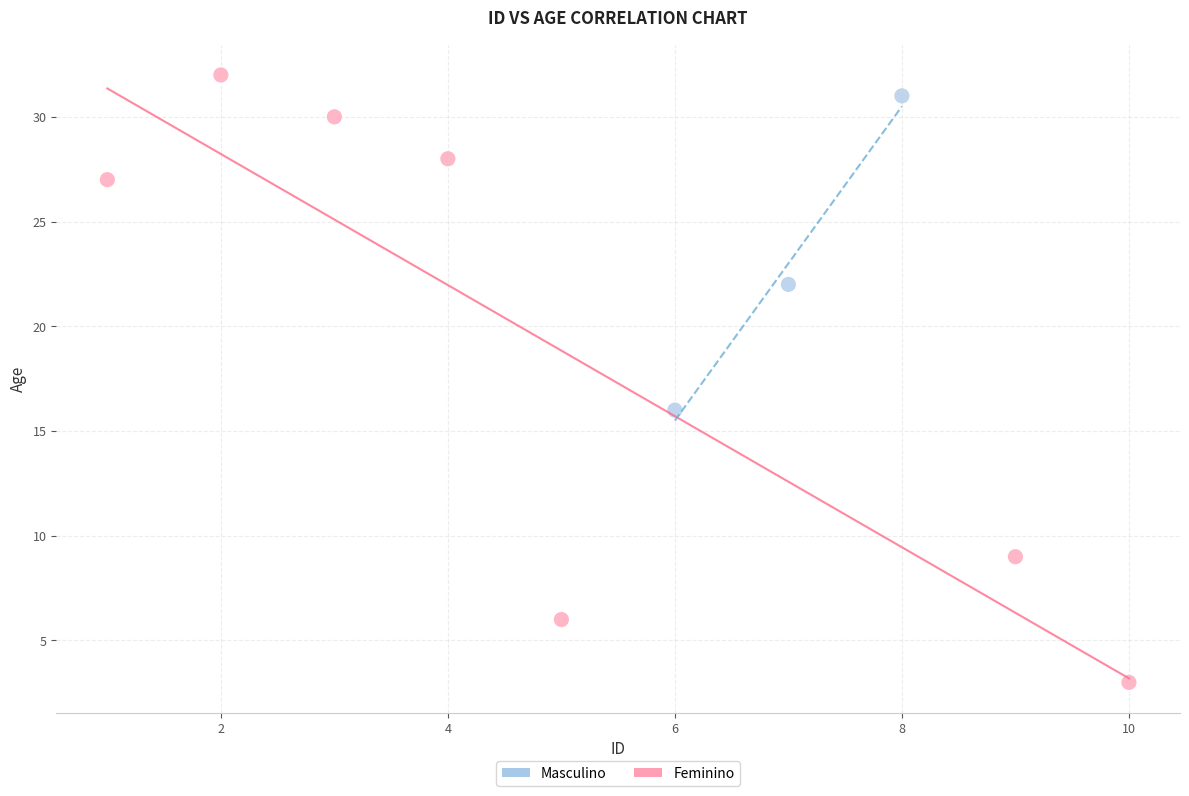

Which series has the largest Y range (max minus min)?

Feminino